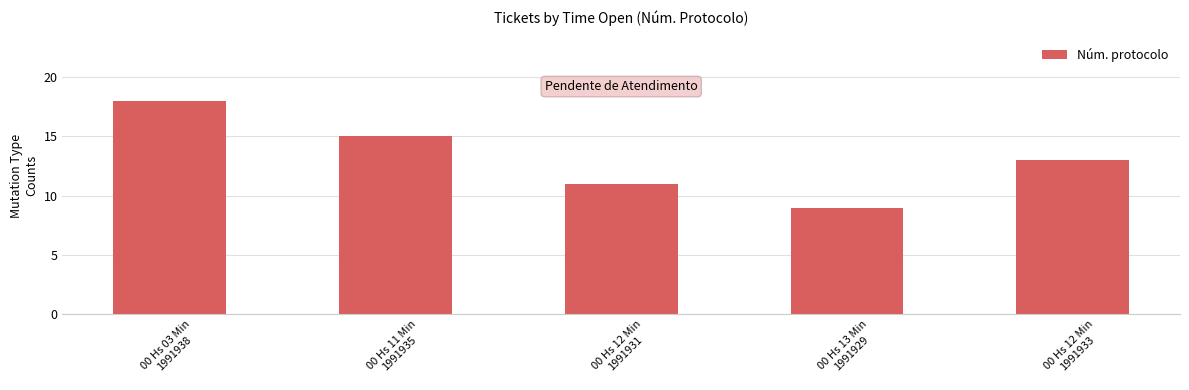

Rank the categories by value from lowest to highest.

00 Hs 13 Min
1991929, 00 Hs 12 Min
1991931, 00 Hs 12 Min
1991933, 00 Hs 11 Min
1991935, 00 Hs 03 Min
1991938